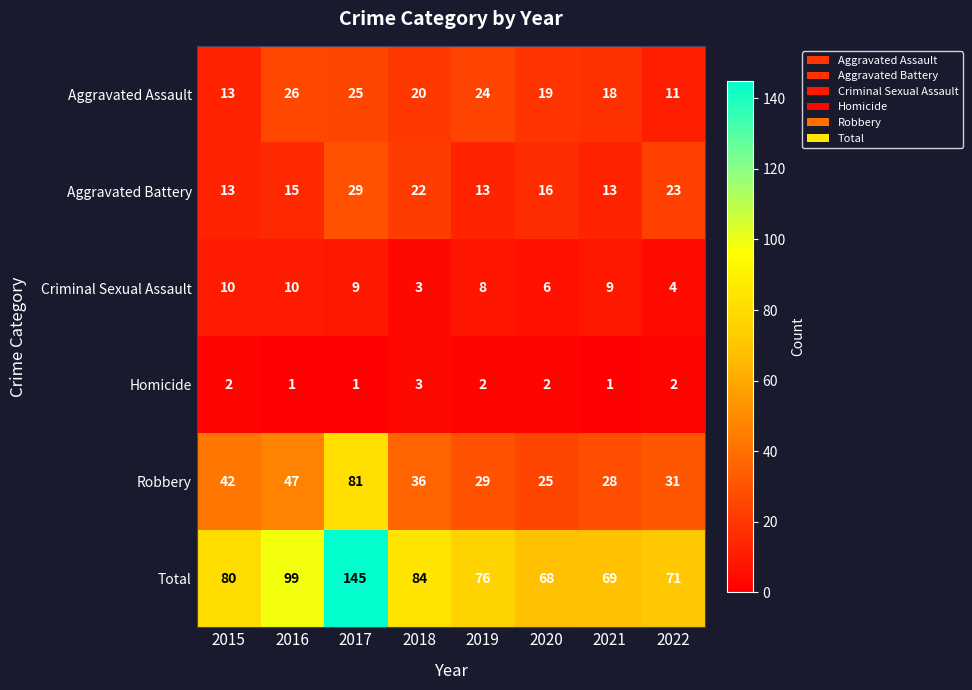

Is it true that Aggravated Battery equals 15 at 2016?

True